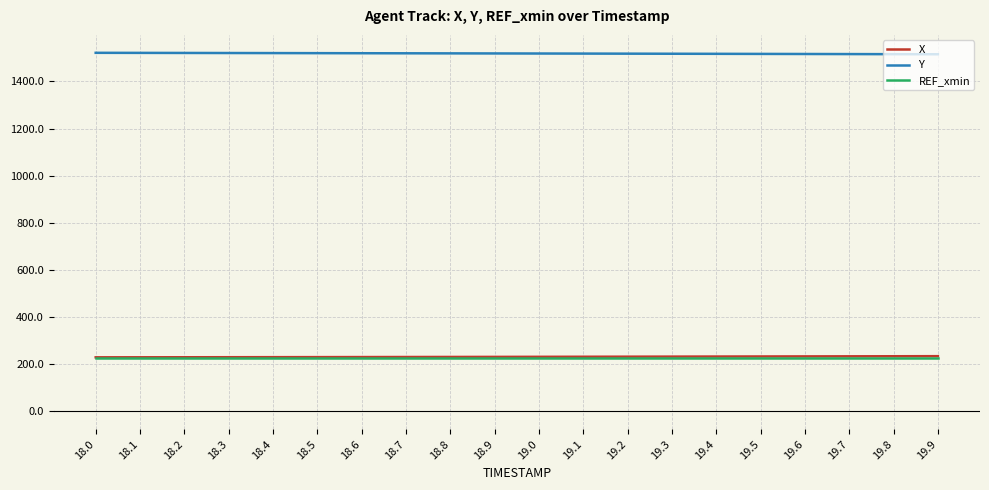

What is the sum of all REF_xmin values?

4548.4